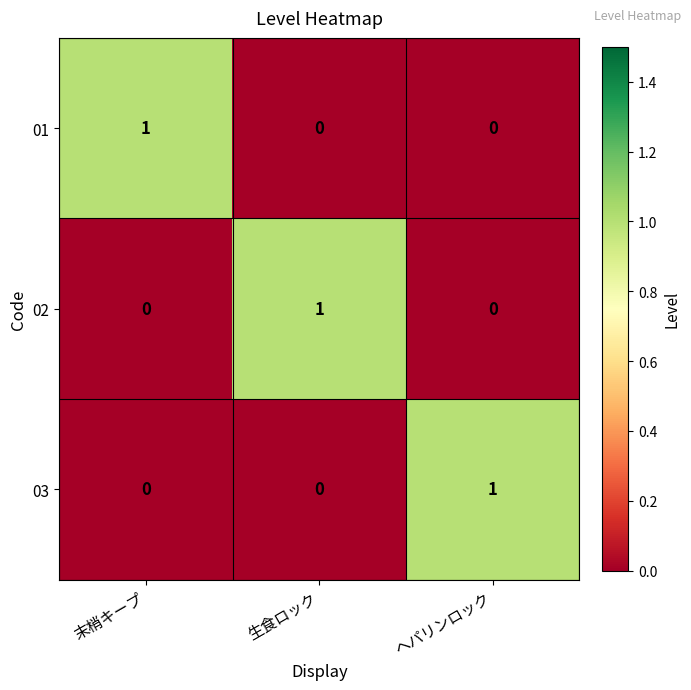

The value of 01 at ヘパリンロック is 0. True or false?

True